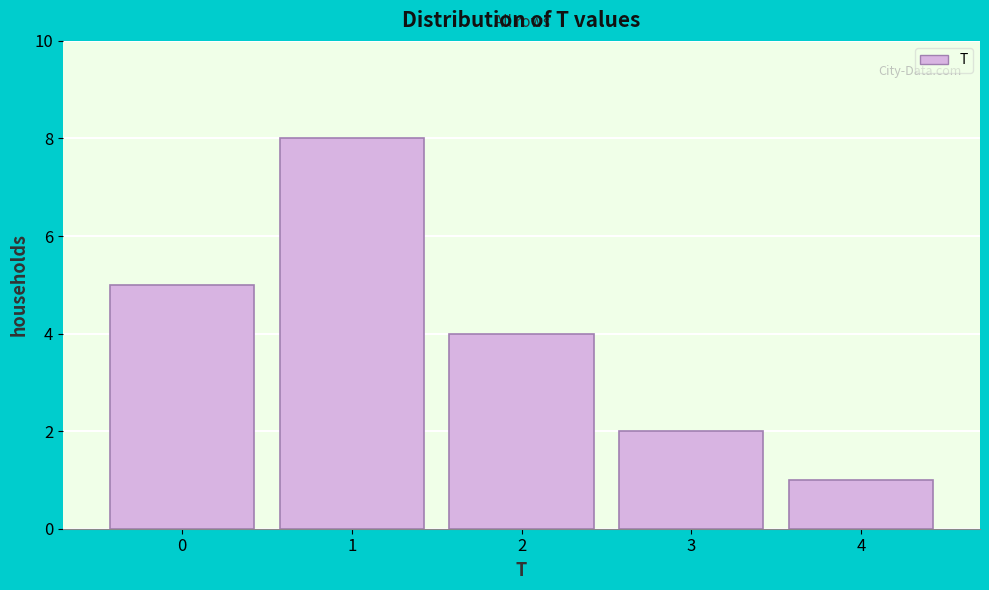

What is the height of the bar covering 1.5 to 2.5 on the x-axis? The values are not printed on the chart, so give them approximately, as read against the axis.

4